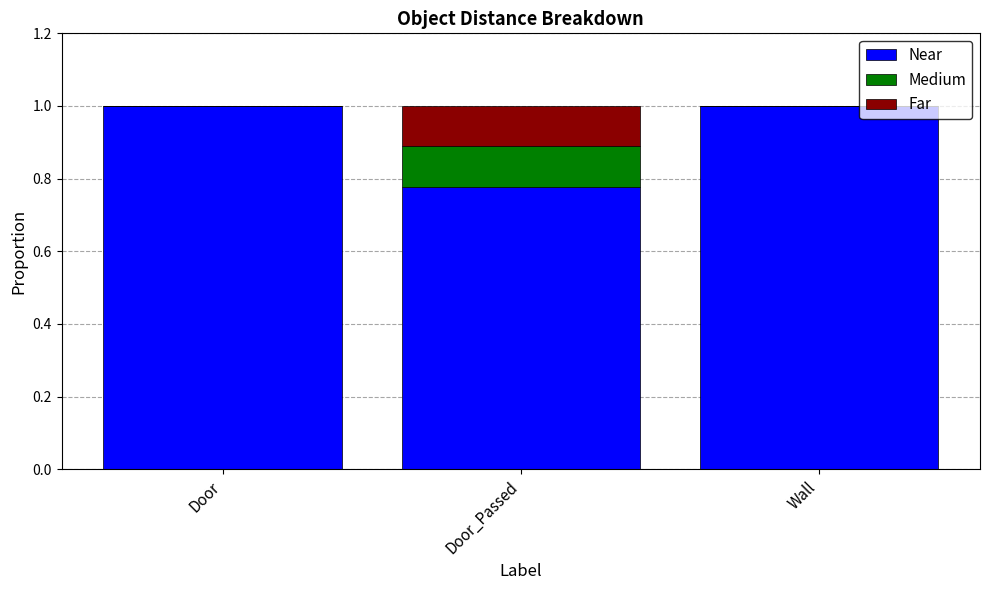

What is the sum of all Near values?

2.8